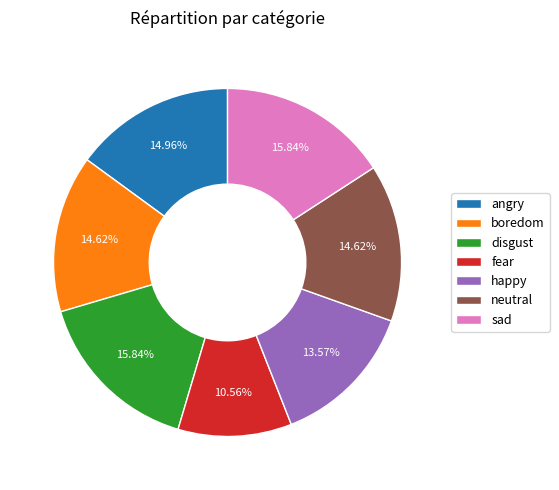

Count the number of slices in the pie.

7